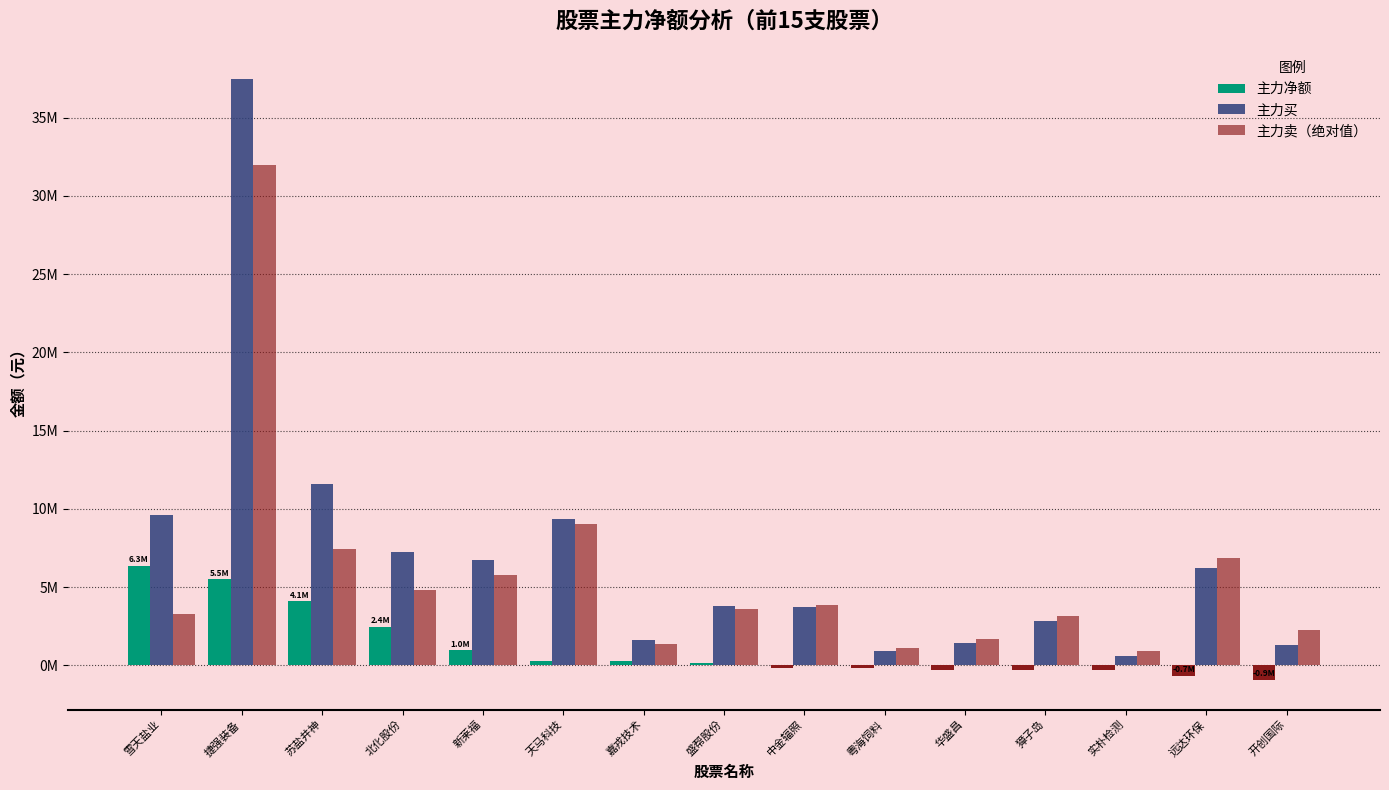

True or false: 主力卖（绝对值） has a value of 9026033 at 天马科技.

True